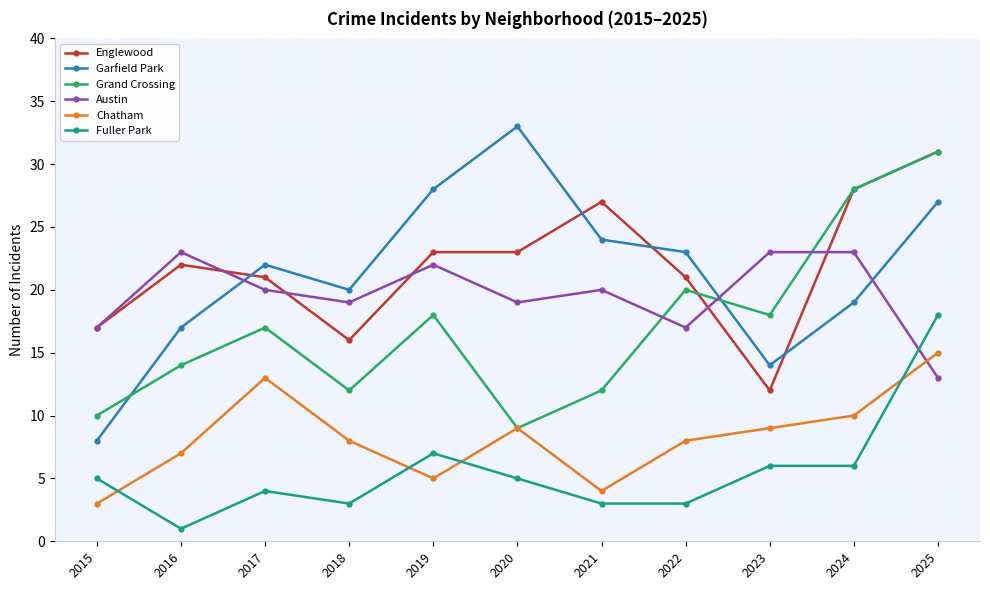

In Austin, how many points are lower than both neighbors (excluding endpoints)?

3